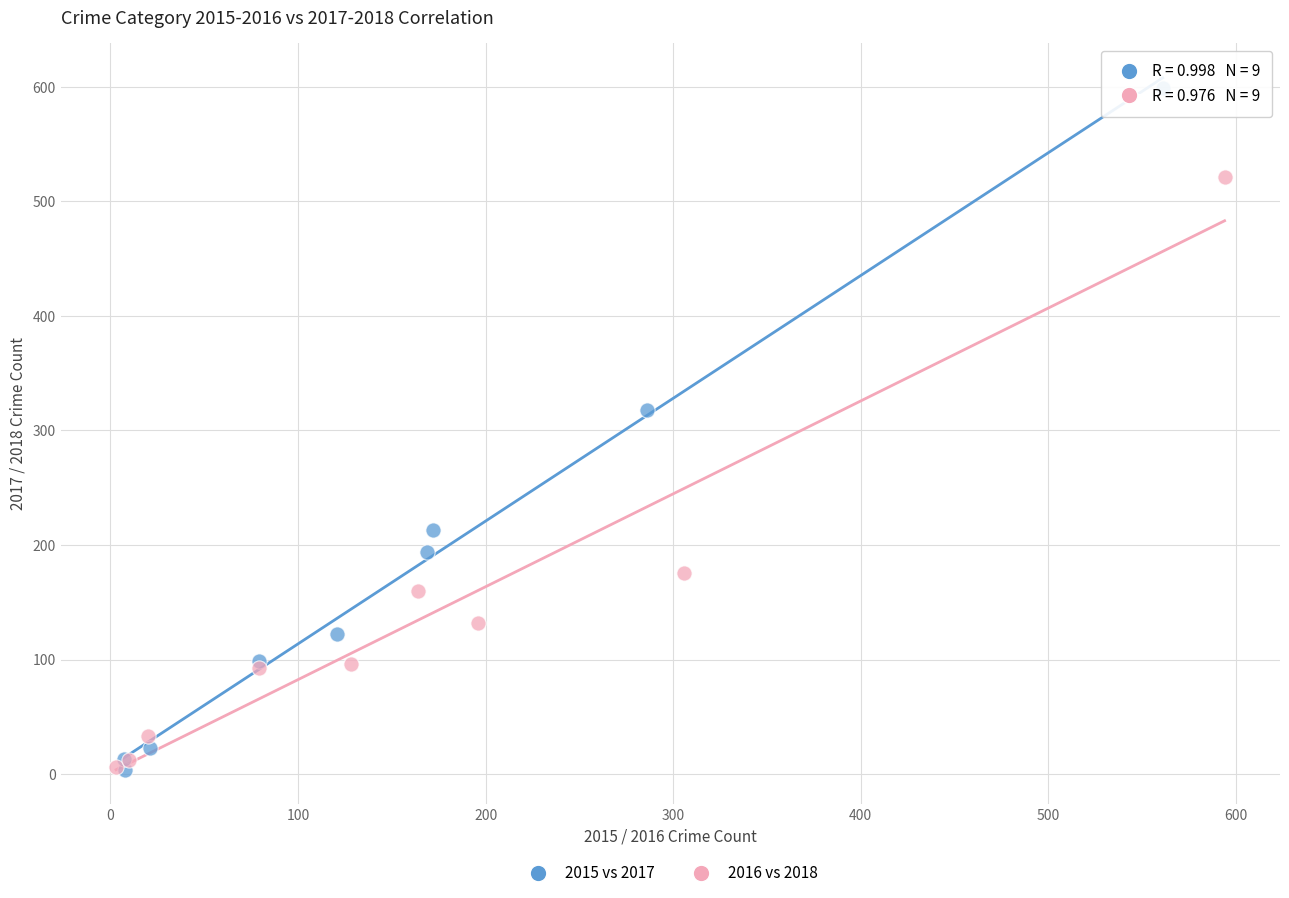

Which series has the widest spread of Y values?

2015 vs 2017